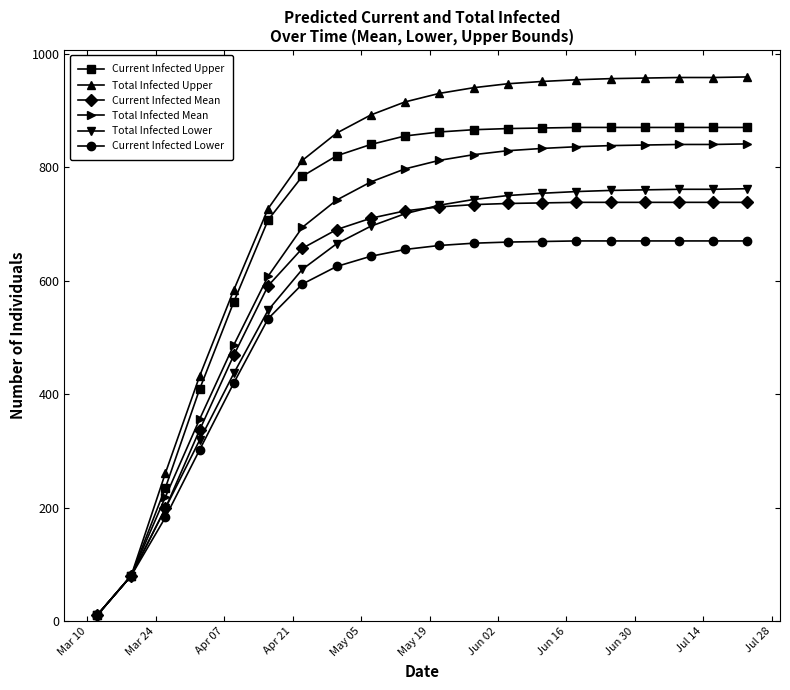

Which series has the largest total across all categories?

Total Infected Upper